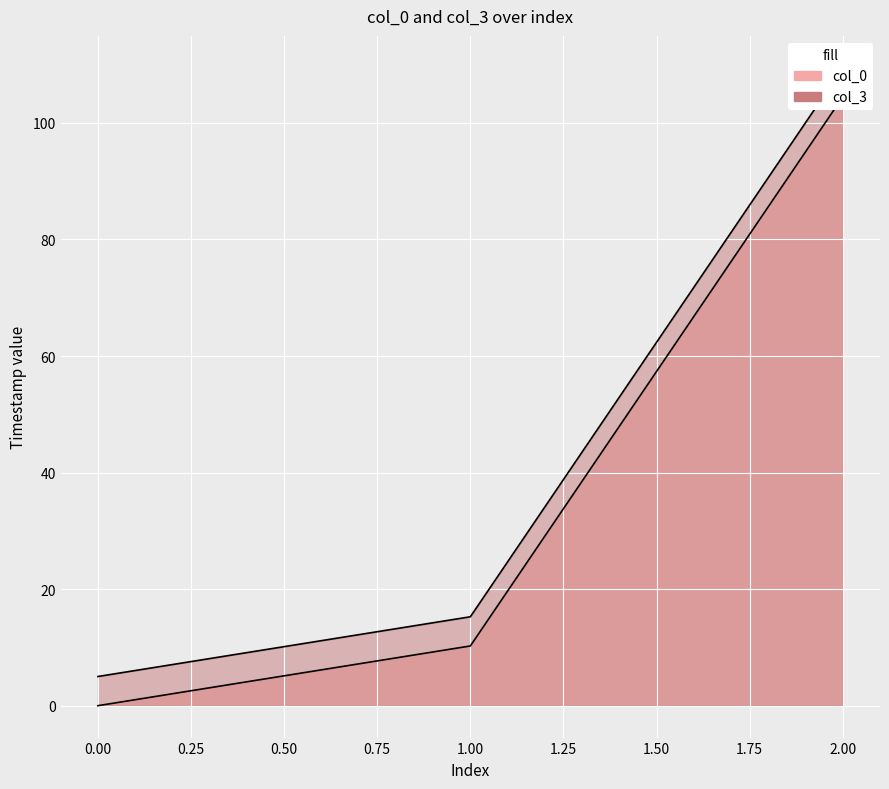

List the series in order of their overall mean, highest first.

col_3, col_0